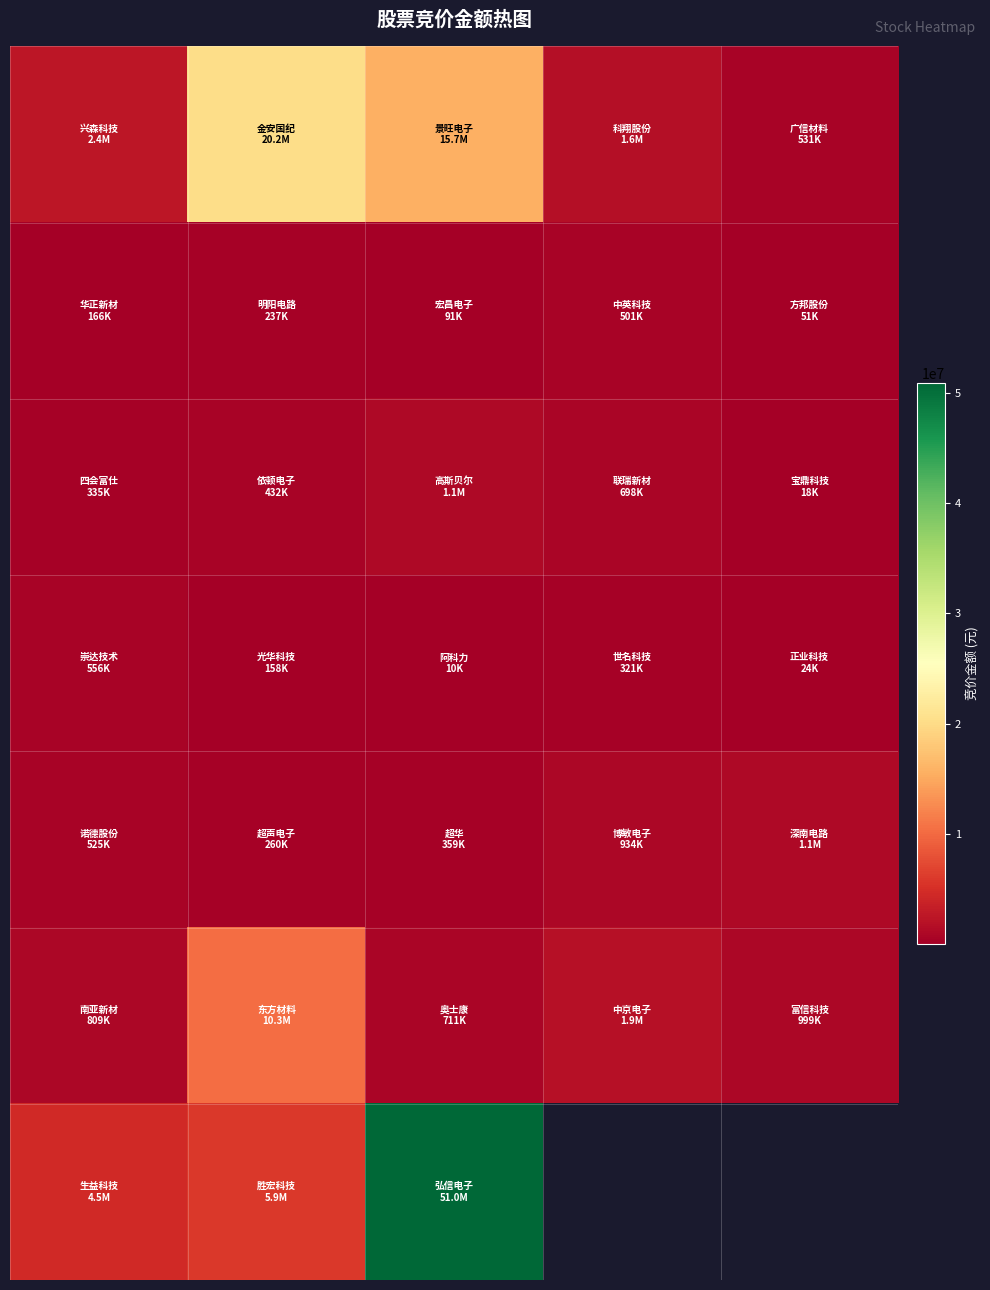

What is the total value across all series at 0?

9327825.0